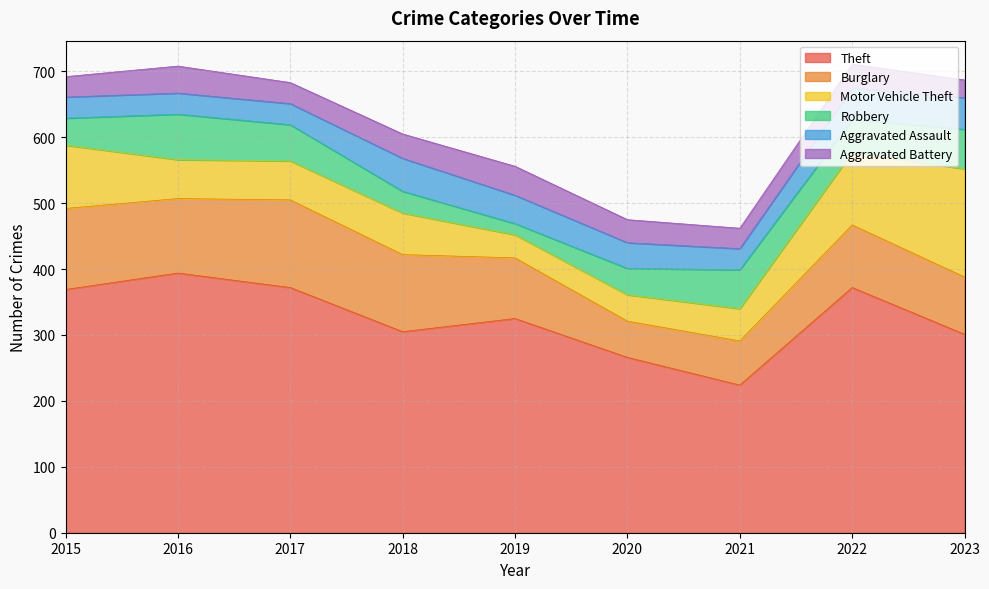

Which label corresponds to the smallest value in the chart?

2019